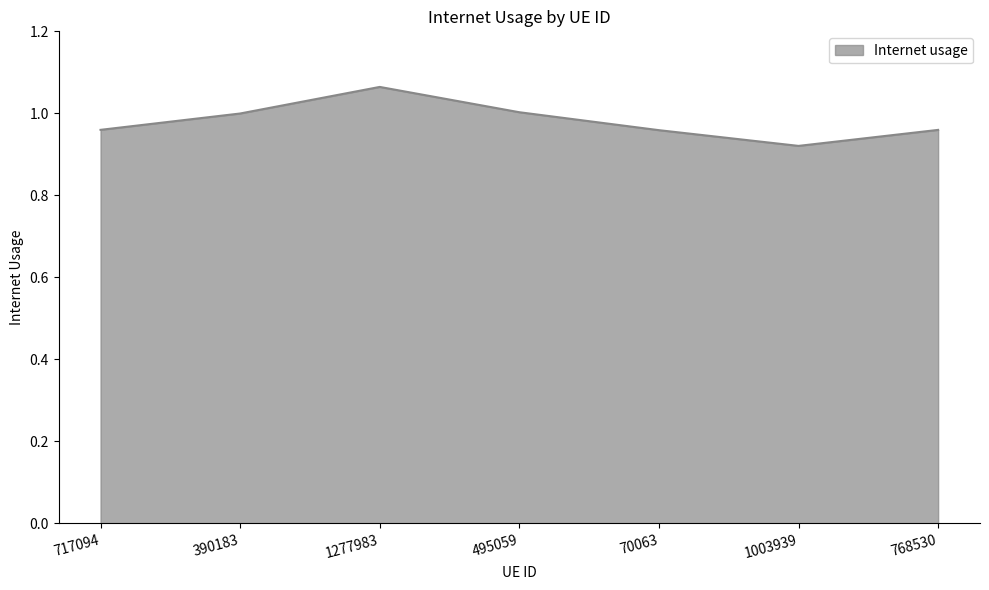

What position from the right is 70063?

3